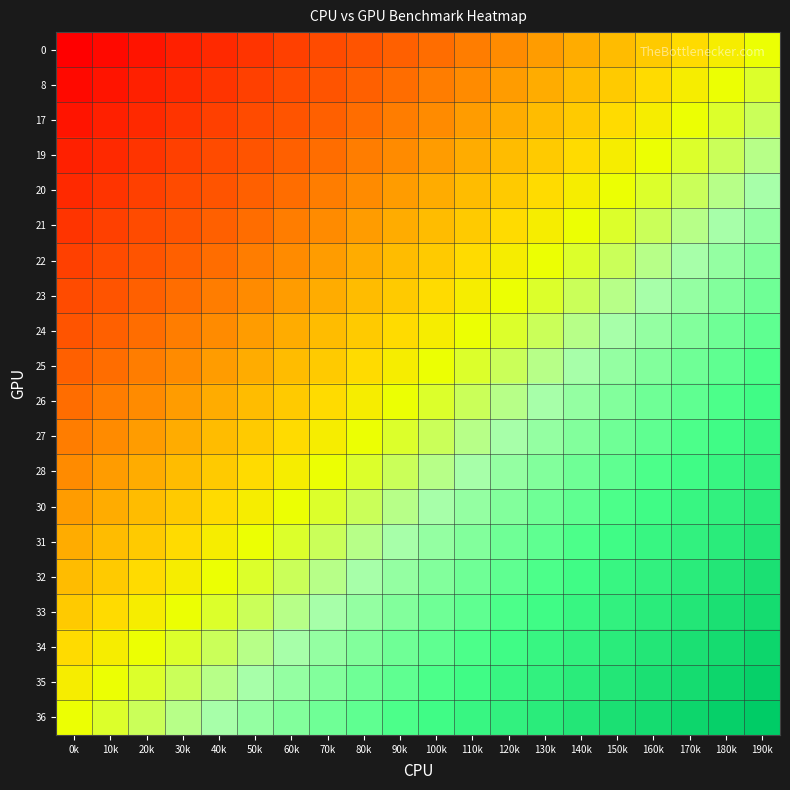

At which category does the chart reach its peak across all series?

190k